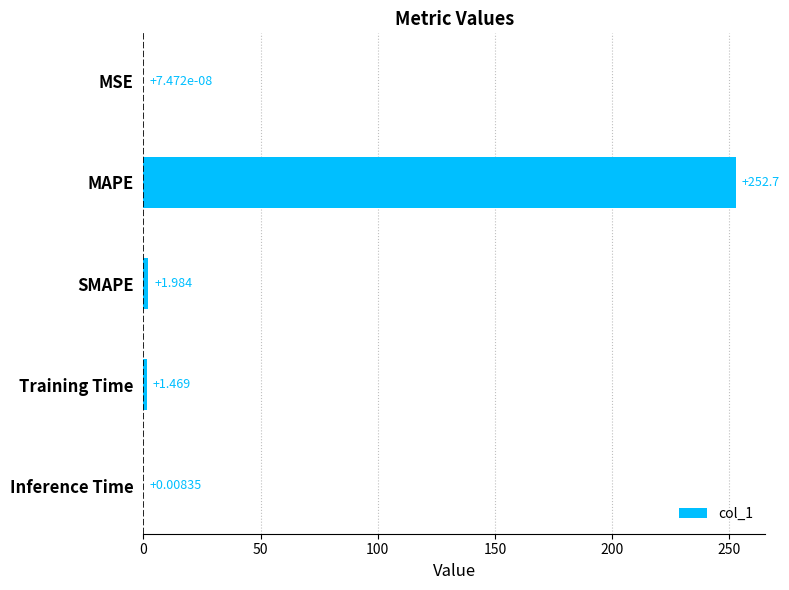

Does the chart contain stacked bars?

No